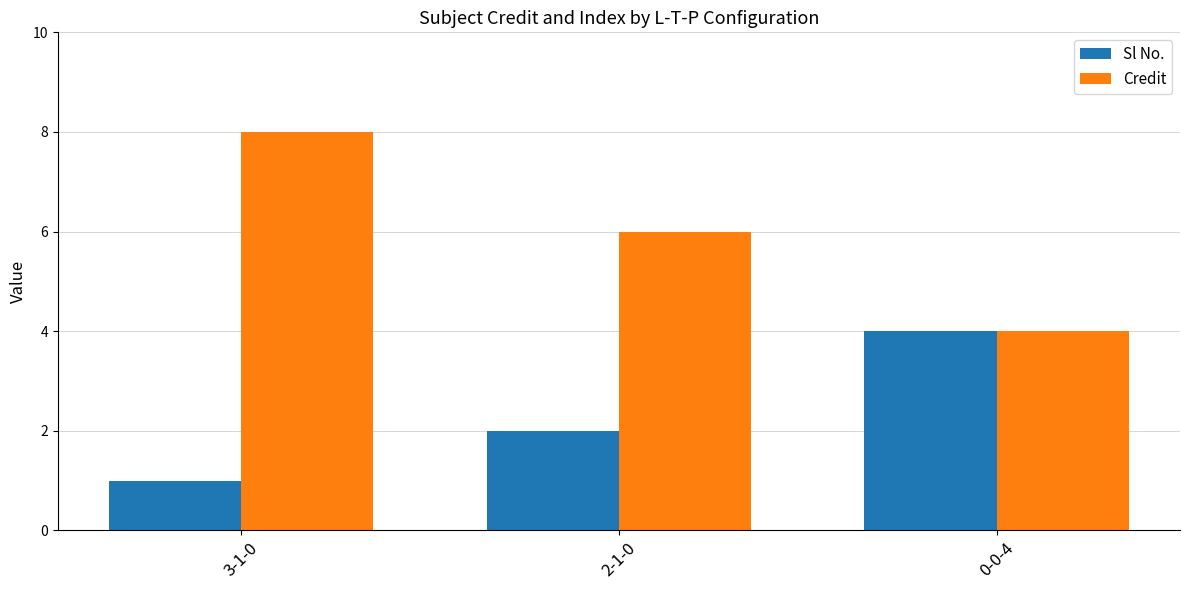

True or false: Credit has a value of 6 at 2-1-0.

True